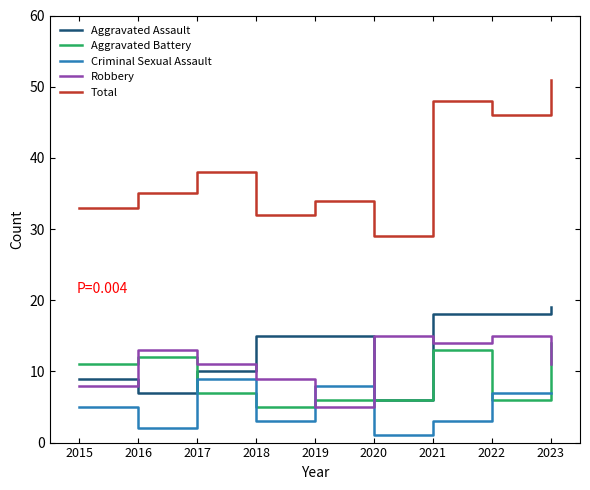

What is the maximum value for Aggravated Battery?

14